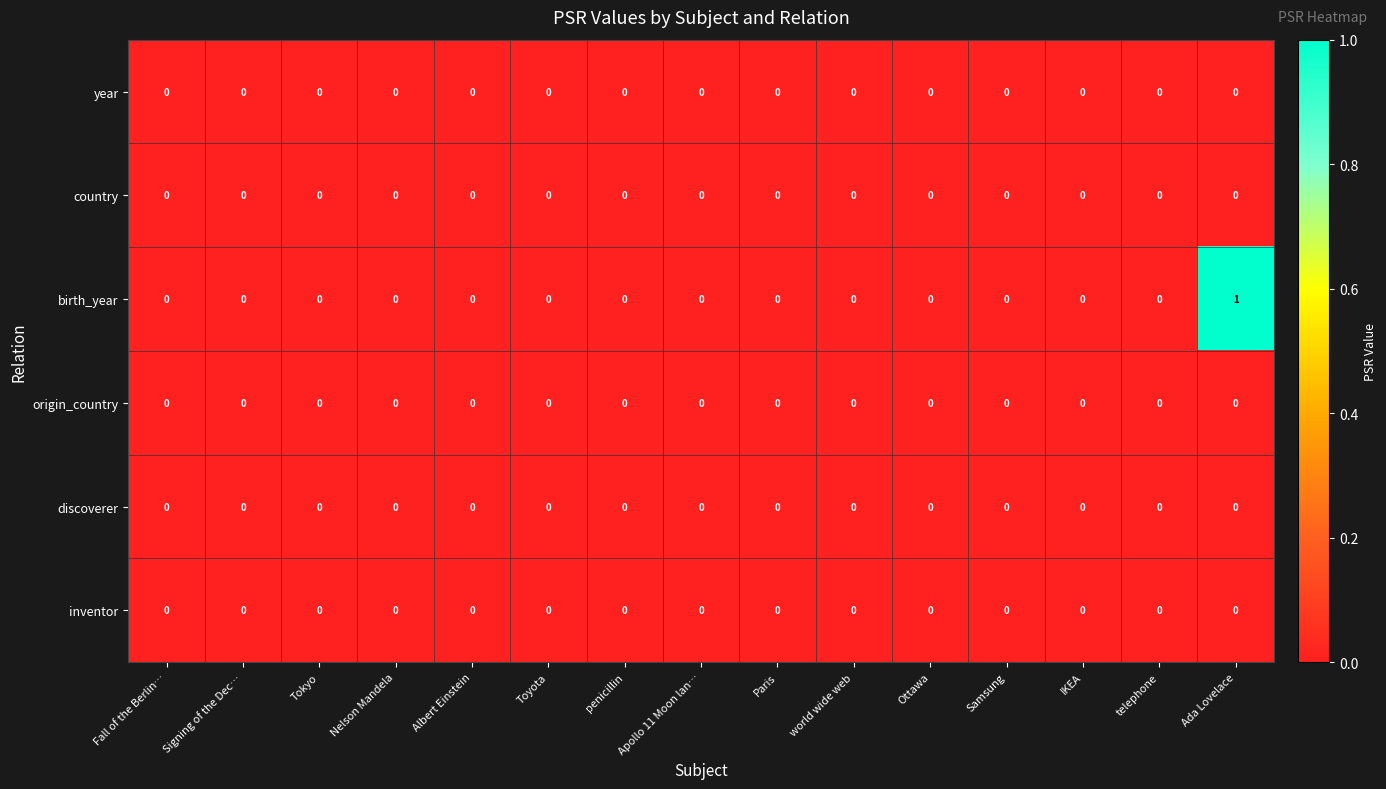

Which label corresponds to the largest value in the chart?

Ada Lovelace